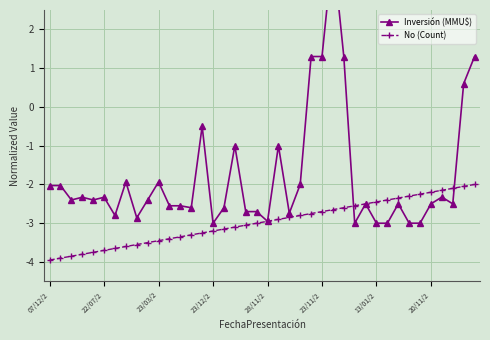

True or false: Inversión (MMU$) has a value of -2.6 at 16.

True